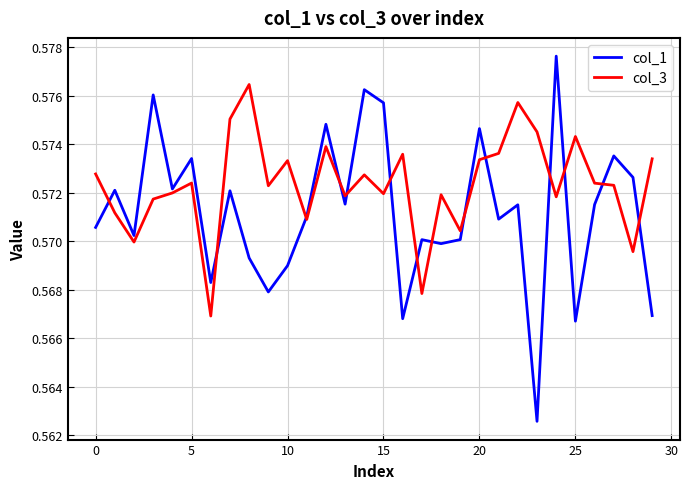

List the series in order of their peak value, highest first.

col_1, col_3